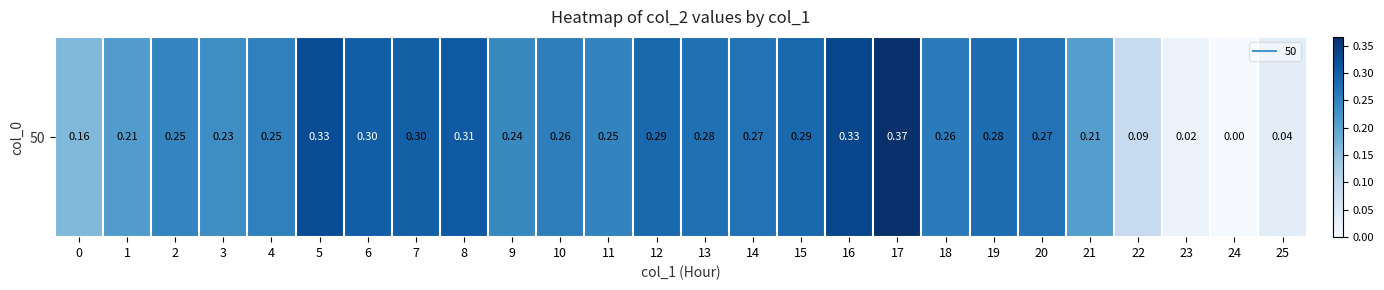

Reading right to left, transcribe all the data shown in this chart.

0.0	0.0	0.0	0.1	0.2	0.3	0.3	0.3	0.4	0.3	0.3	0.3	0.3	0.3	0.2	0.3	0.2	0.3	0.3	0.3	0.3	0.3	0.2	0.2	0.2	0.2